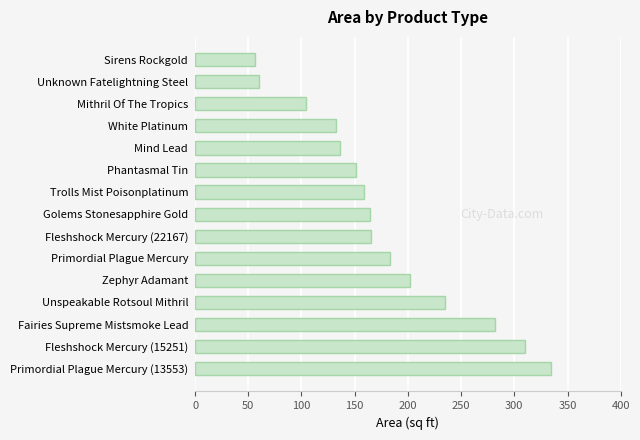

What is the smallest value displayed?

56